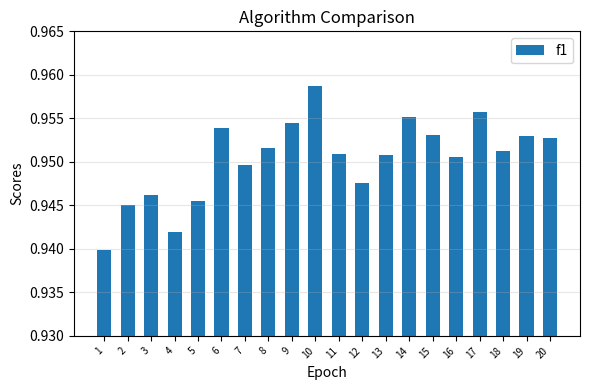

Which label corresponds to the largest value in the chart?

10